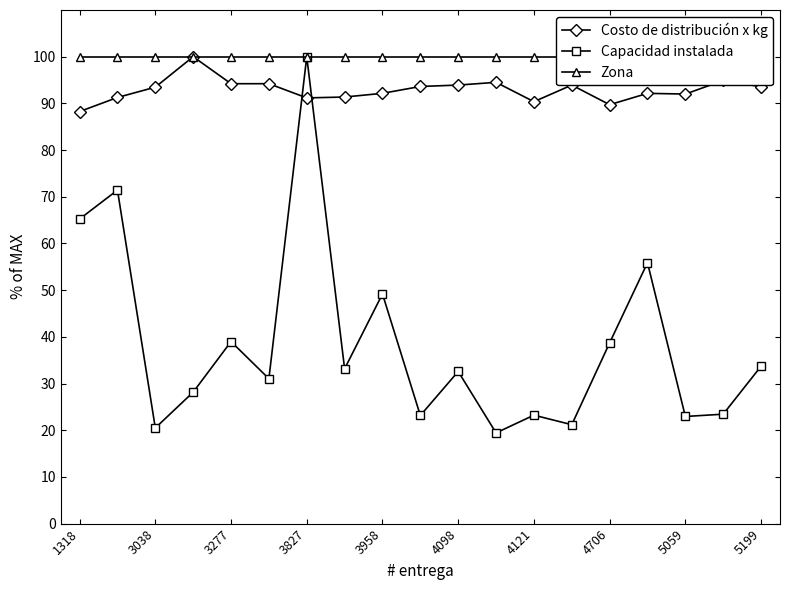

True or false: Zona and Capacidad instalada intersect in this chart.

False